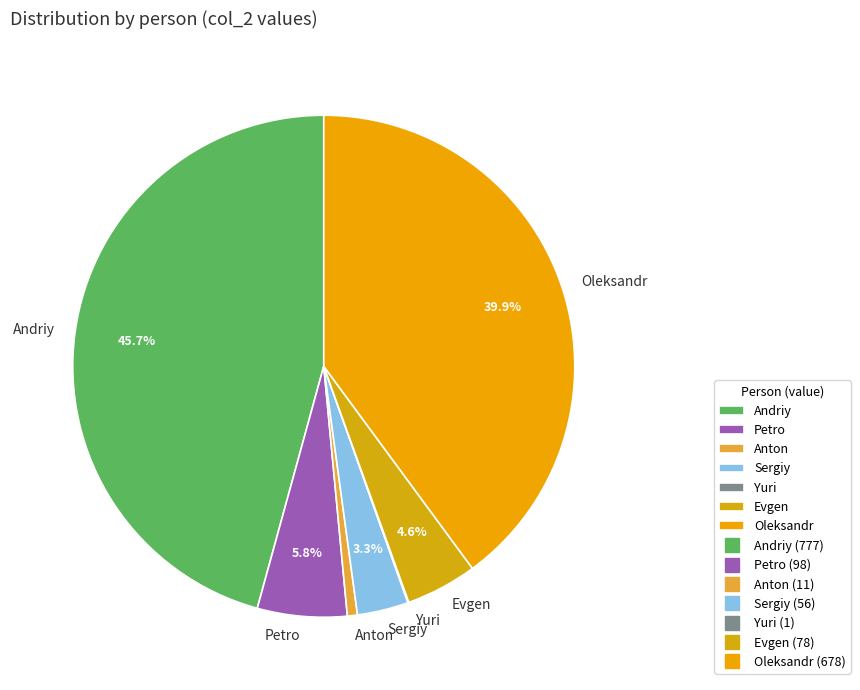

Is Andriy the majority of the pie?

No